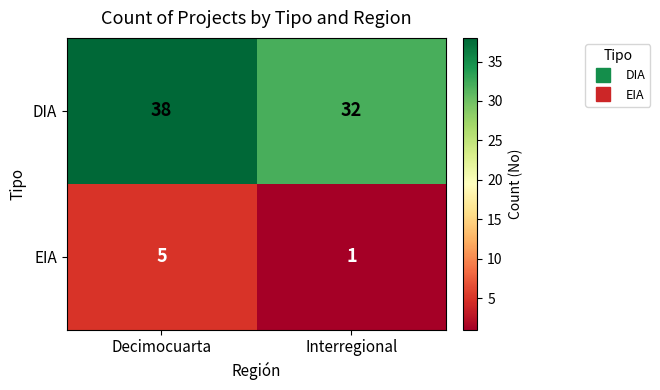

True or false: EIA has a value of 5 at Decimocuarta.

True